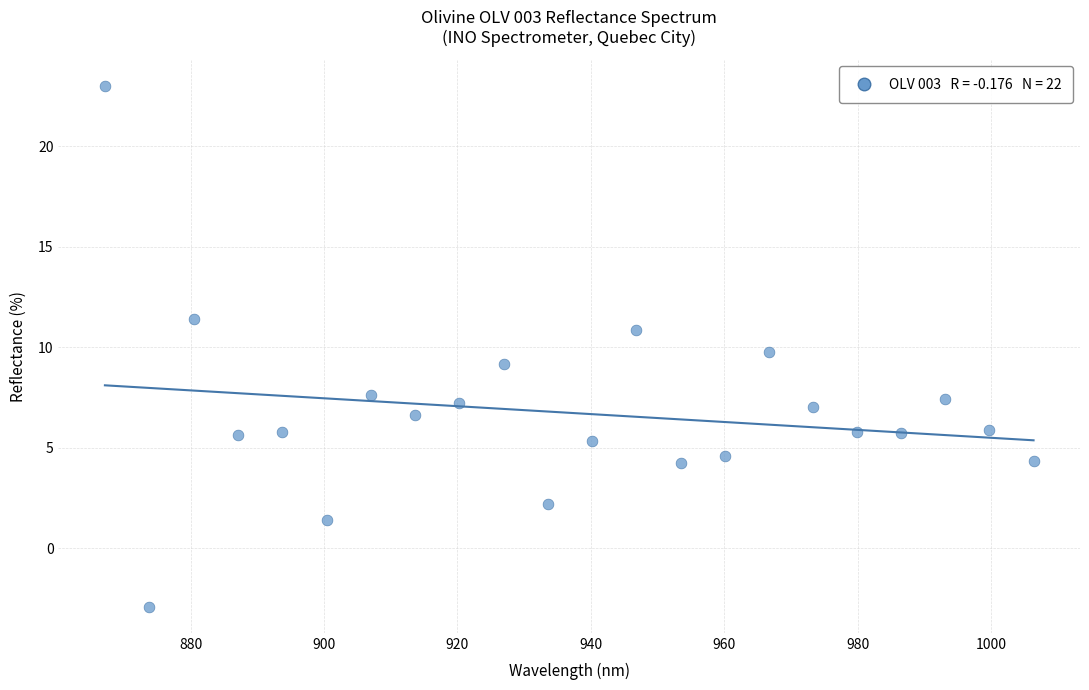

What is the range of X values (max minus min)?

139.3